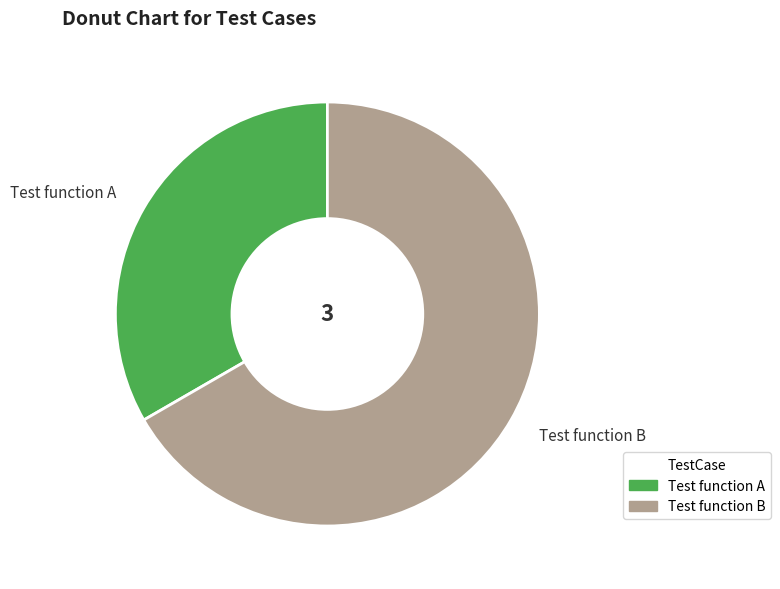

Rank the categories by value from lowest to highest.

Test function A, Test function B